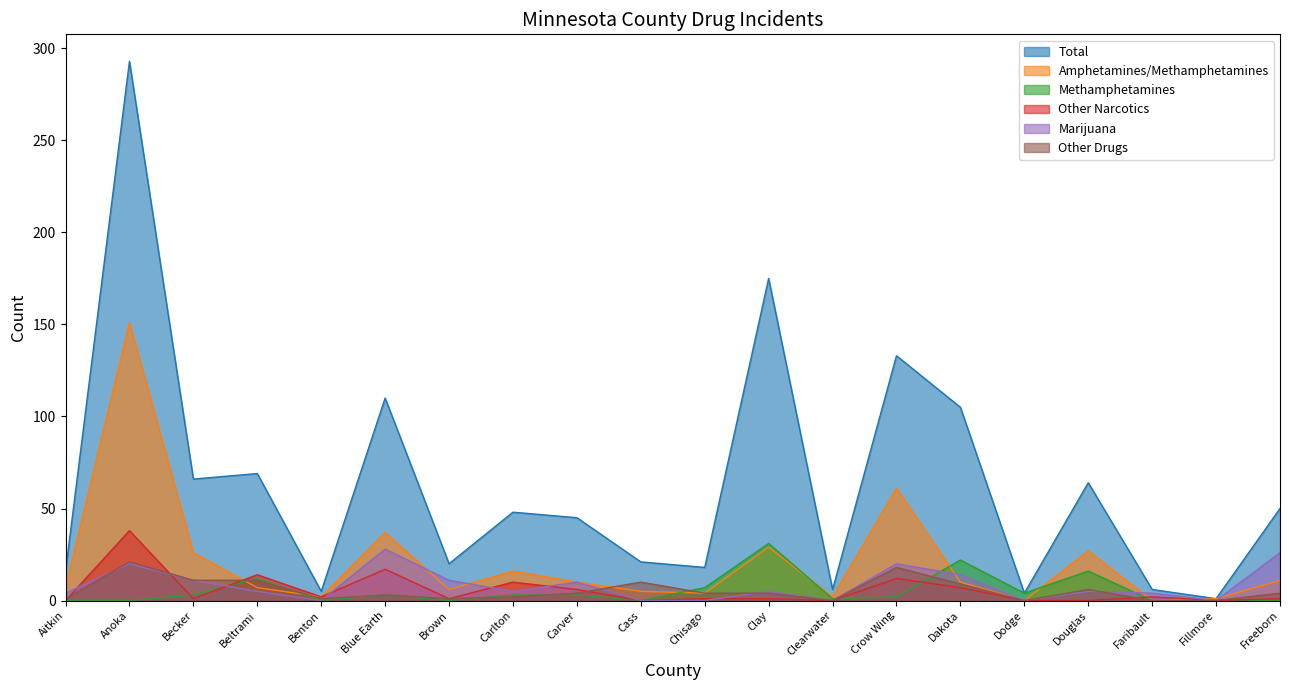

Which series changed the most between Clay and Douglas?

Total